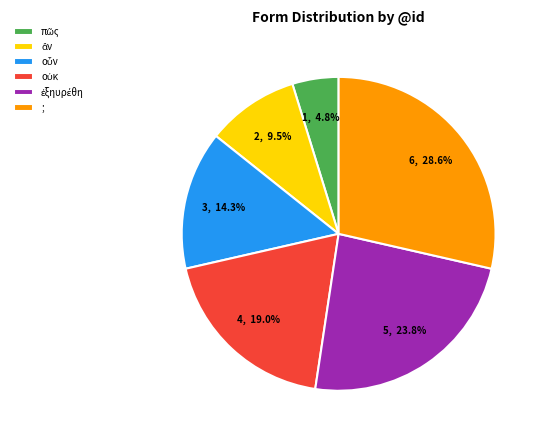

To the nearest percent, what portion does ; represent?

29%